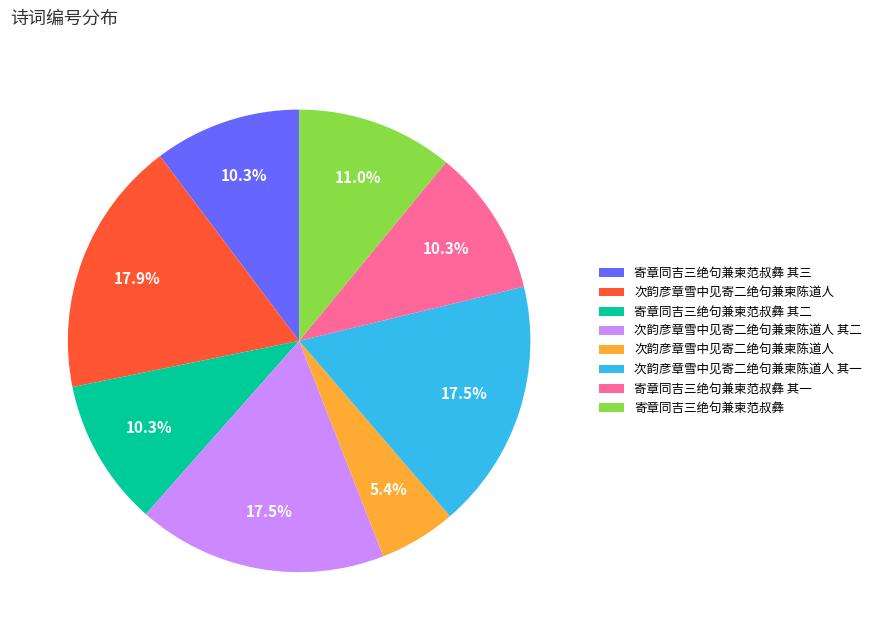

How many segments does this pie chart have?

8